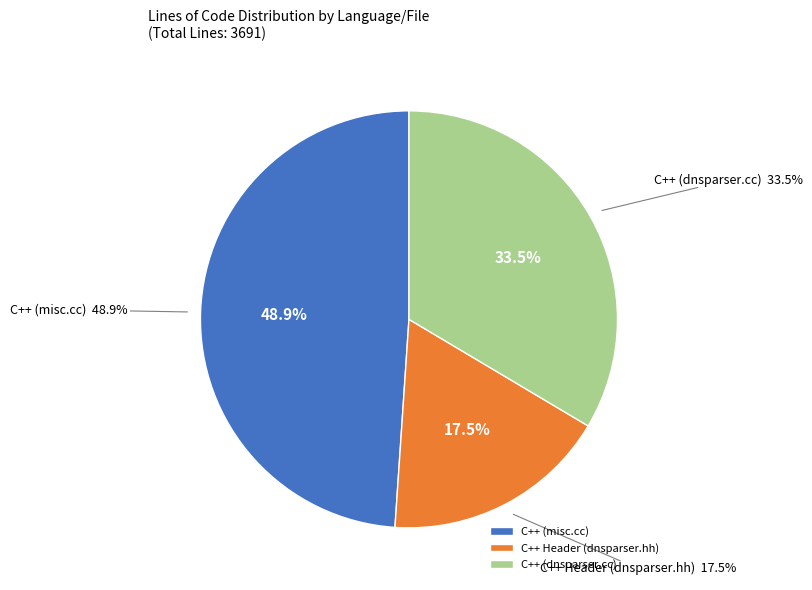

Does any single category account for the majority?

No